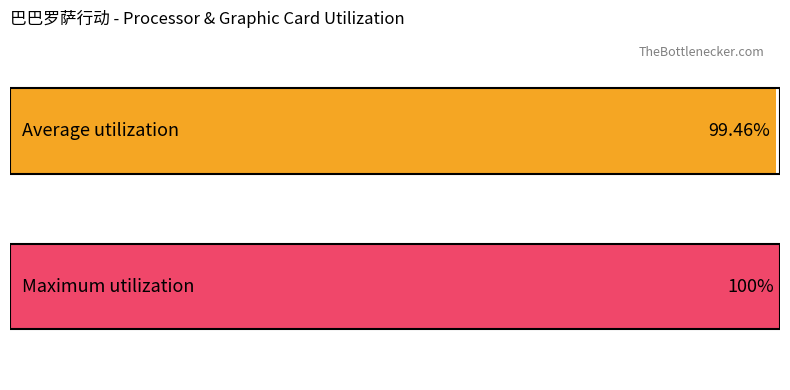

List the series in order of their overall mean, highest first.

Maximum utilization, Average utilization